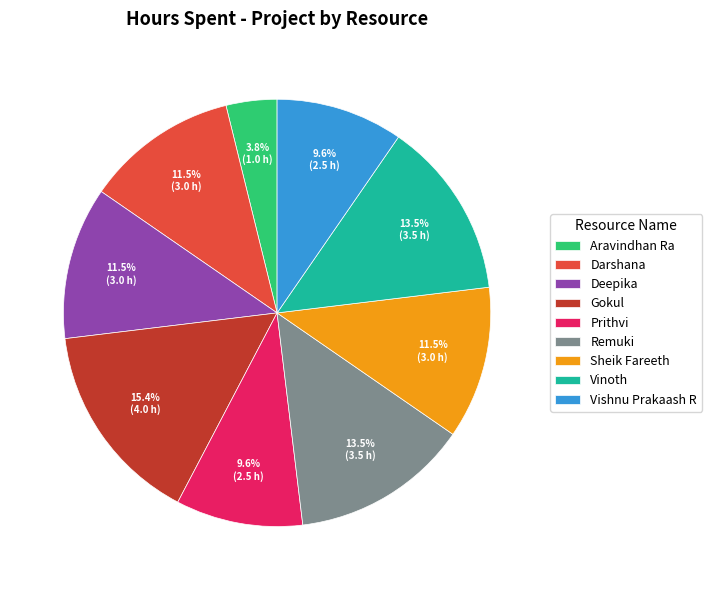

Which has a higher value, Sheik Fareeth or Gokul?

Gokul